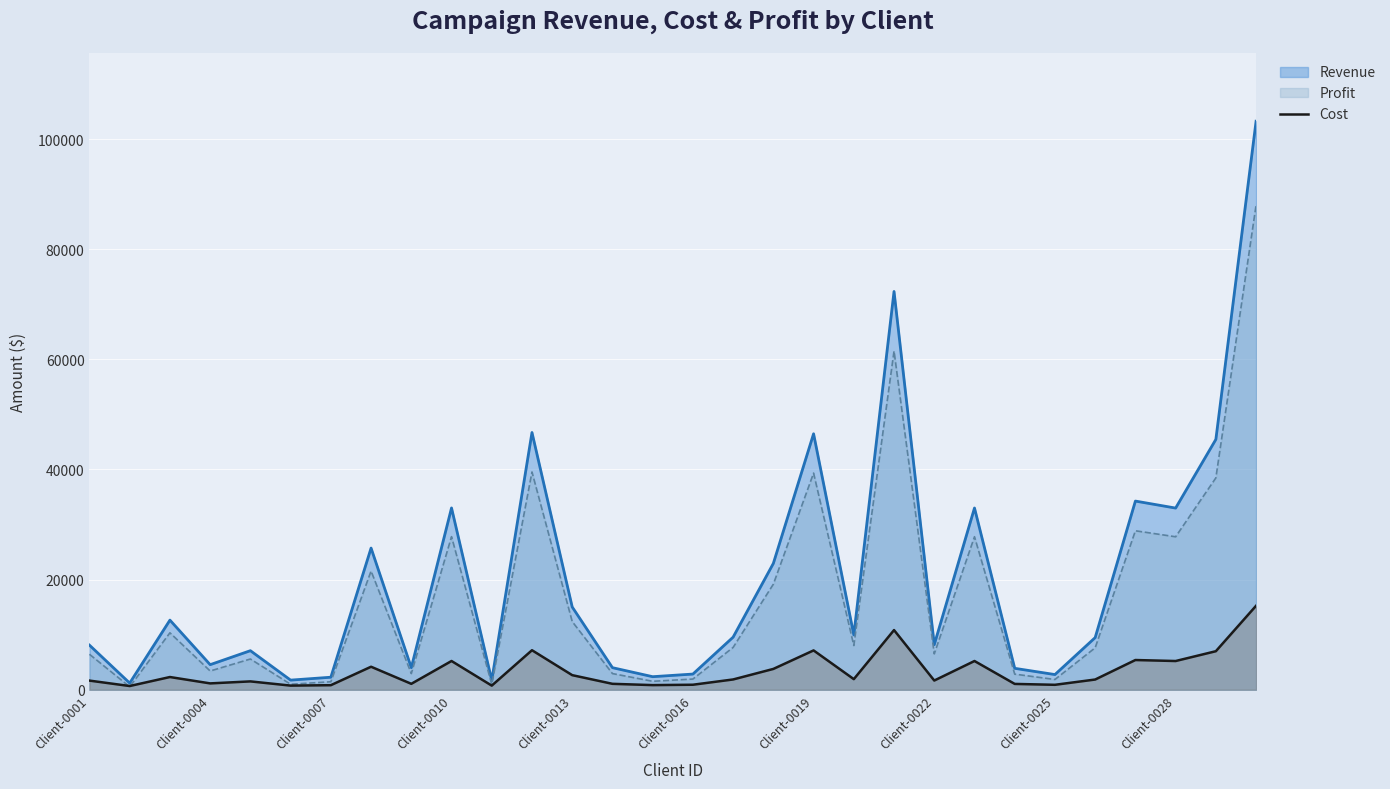

List the series in order of their overall mean, lowest first.

Cost, Profit, Revenue